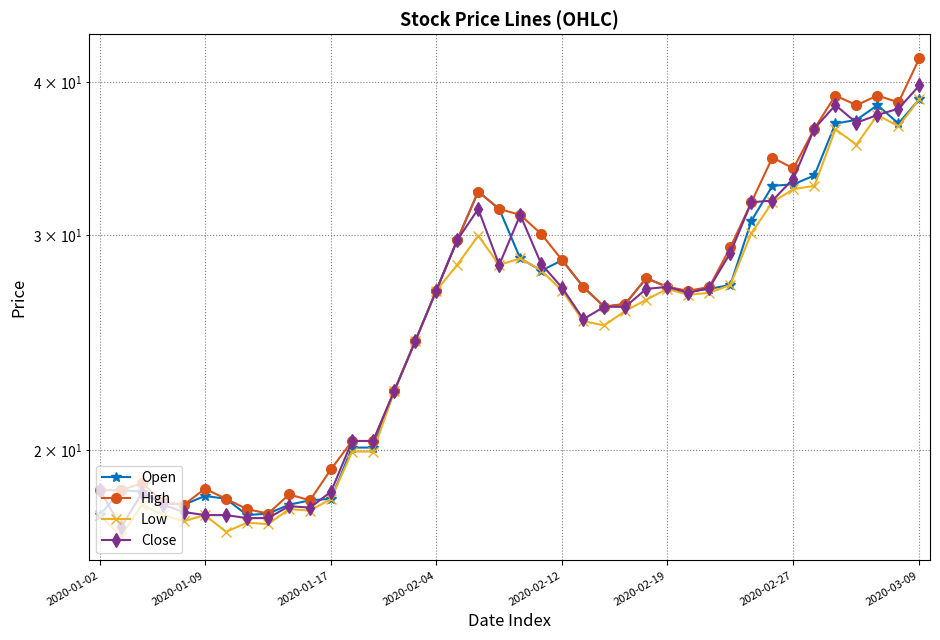

In Low, how many points are higher than both neighbors (excluding endpoints)?

9